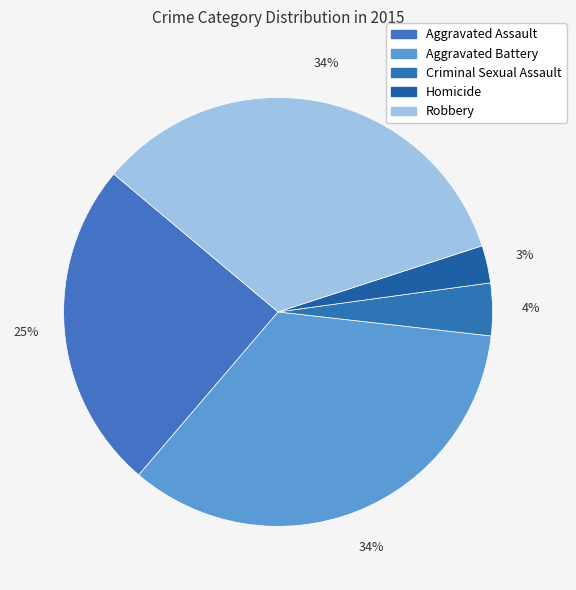

What percentage is NOT represented by Robbery?

66.1%